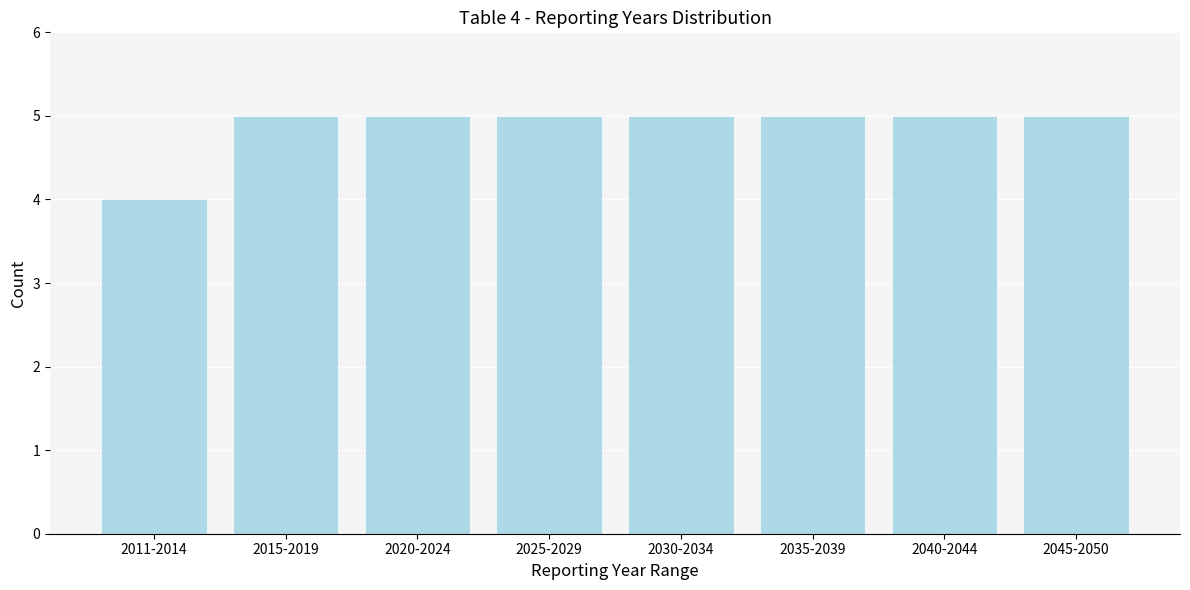

Reading left to right, list all the values displayed in this chart.

4	5	5	5	5	5	5	5